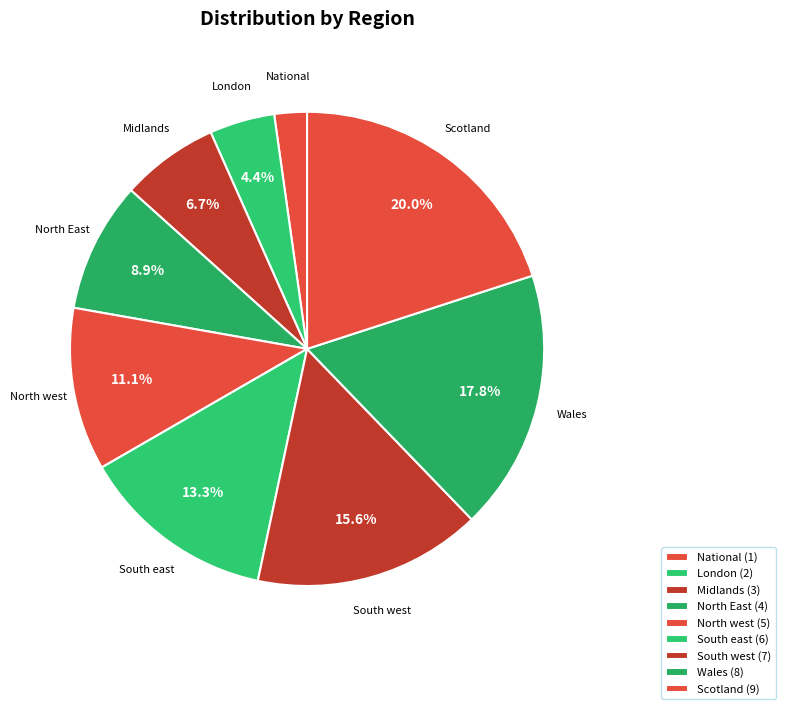

How many segments does this pie chart have?

9